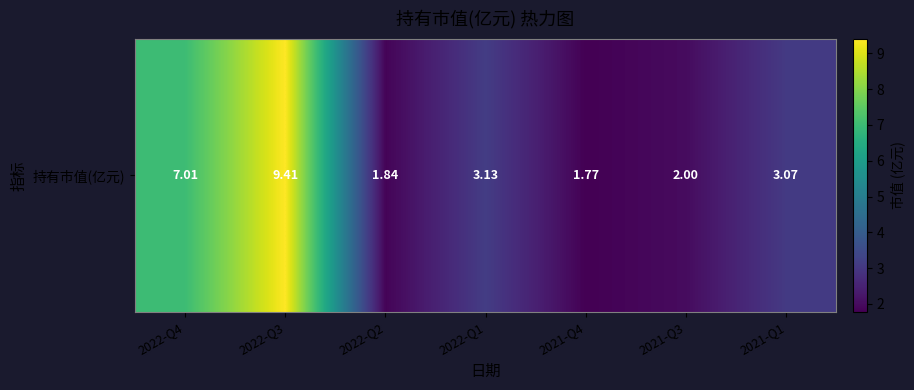

Which has a higher value, 2022-Q2 or 2022-Q3?

2022-Q3